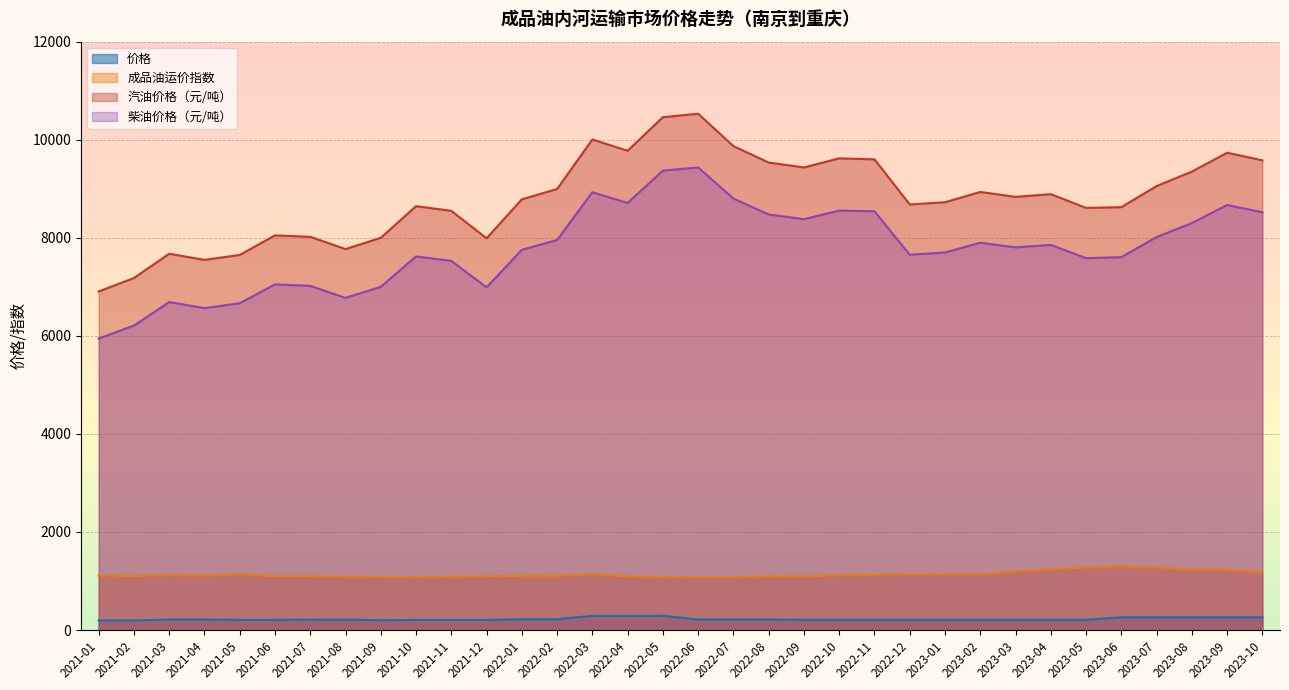

Which series changed the most between 2021-12 and 2022-05?

汽油价格（元/吨）